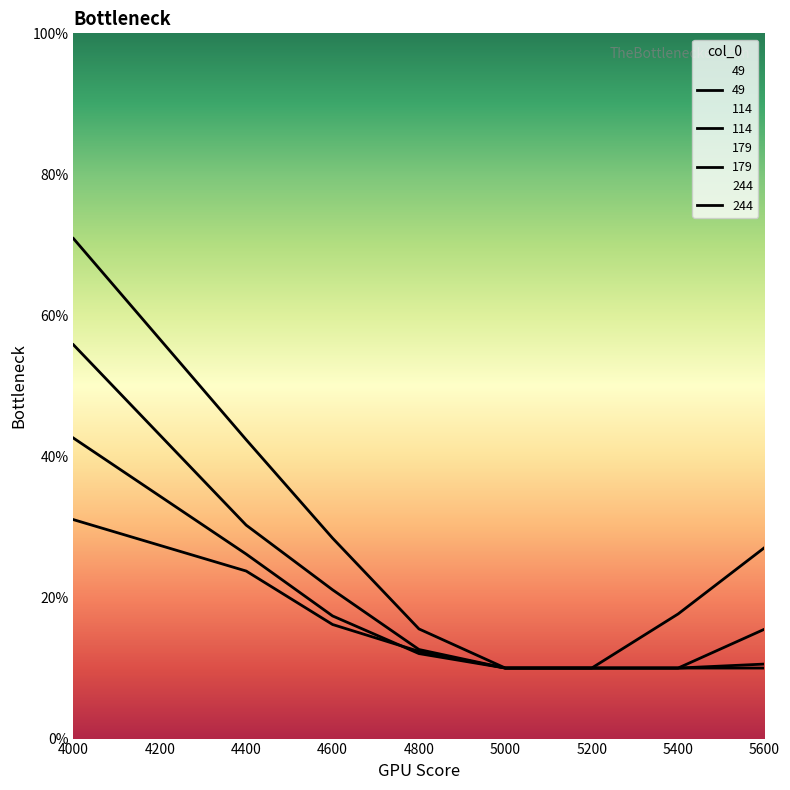

At which category is the sum across all series the highest?

4000